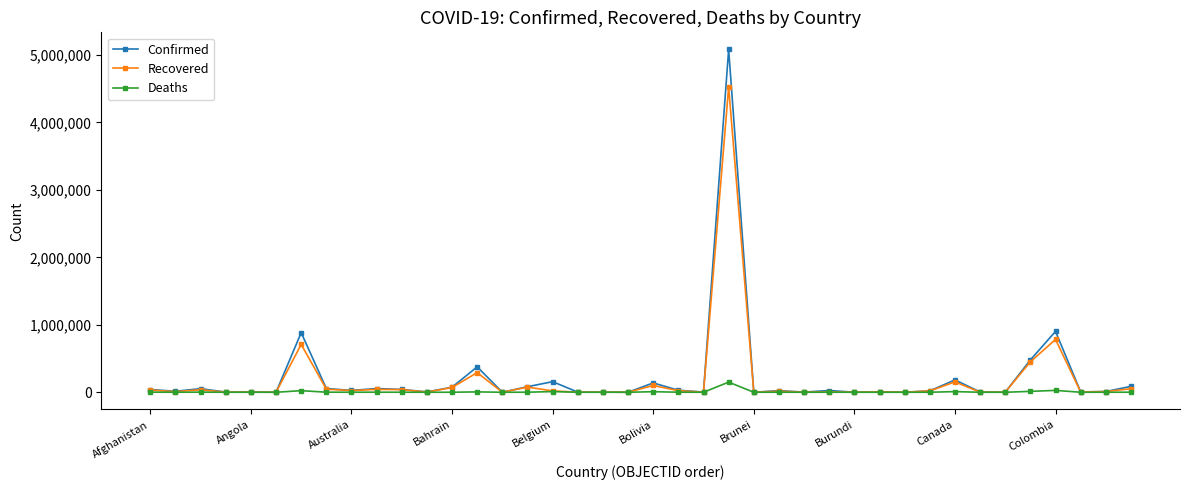

Rank the series by their average value, from lowest to highest.

Deaths, Recovered, Confirmed